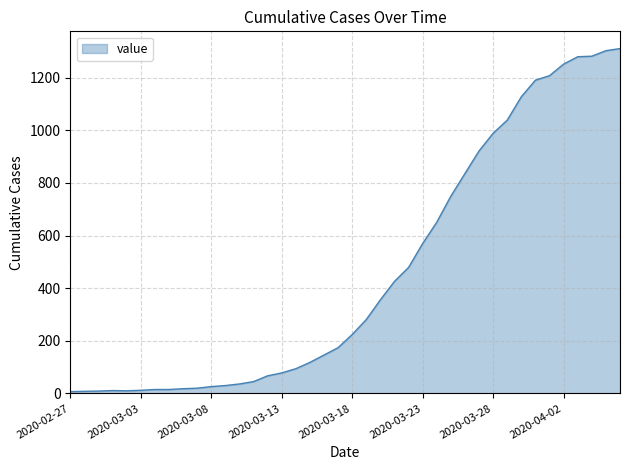

Count the number of categories in the chart.

40